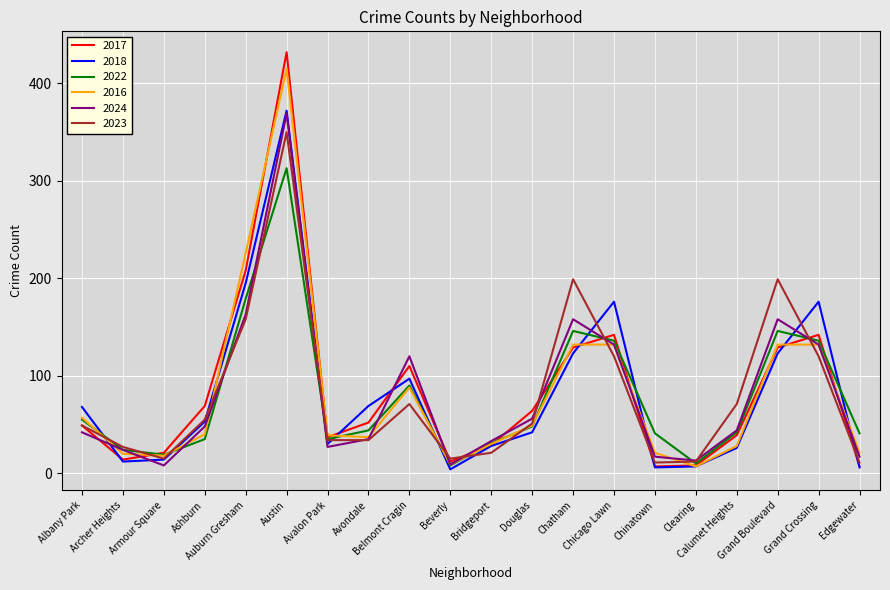

Which series ends up on top after the final intersection of 2017 and 2024?

2024